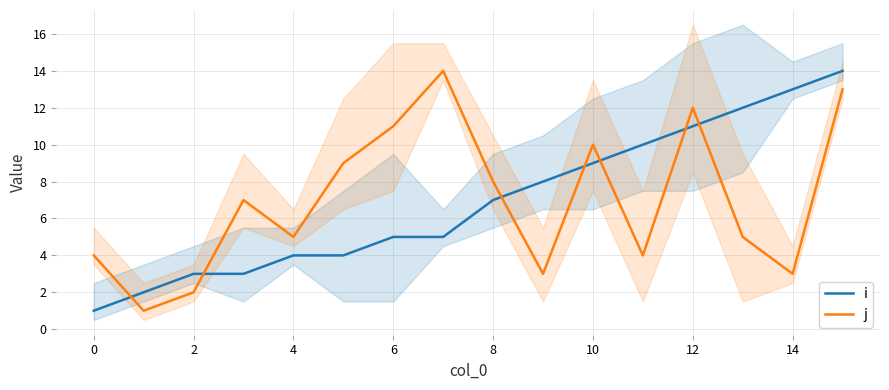

After their last crossing, which series has the higher values: i or j?

i